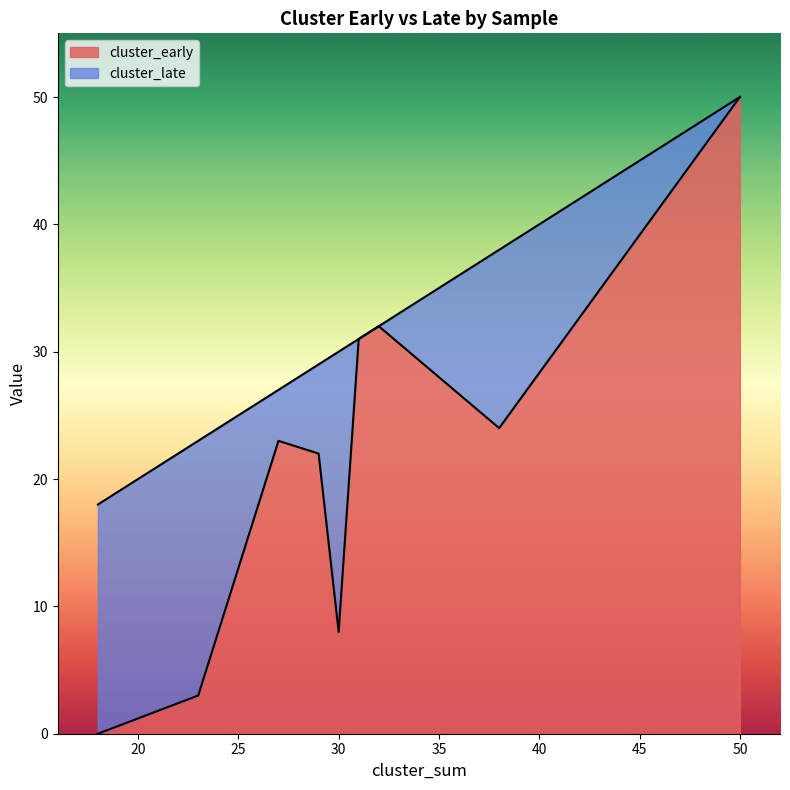

Which series ends up on top after the final intersection of cluster_late and cluster_early?

cluster_early